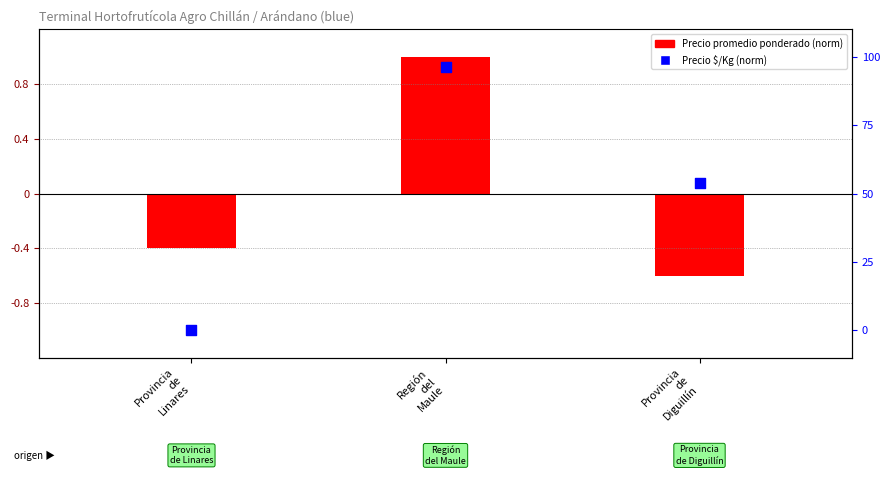

What is the total value across all series at Provincia
de
Linares?

-1.4